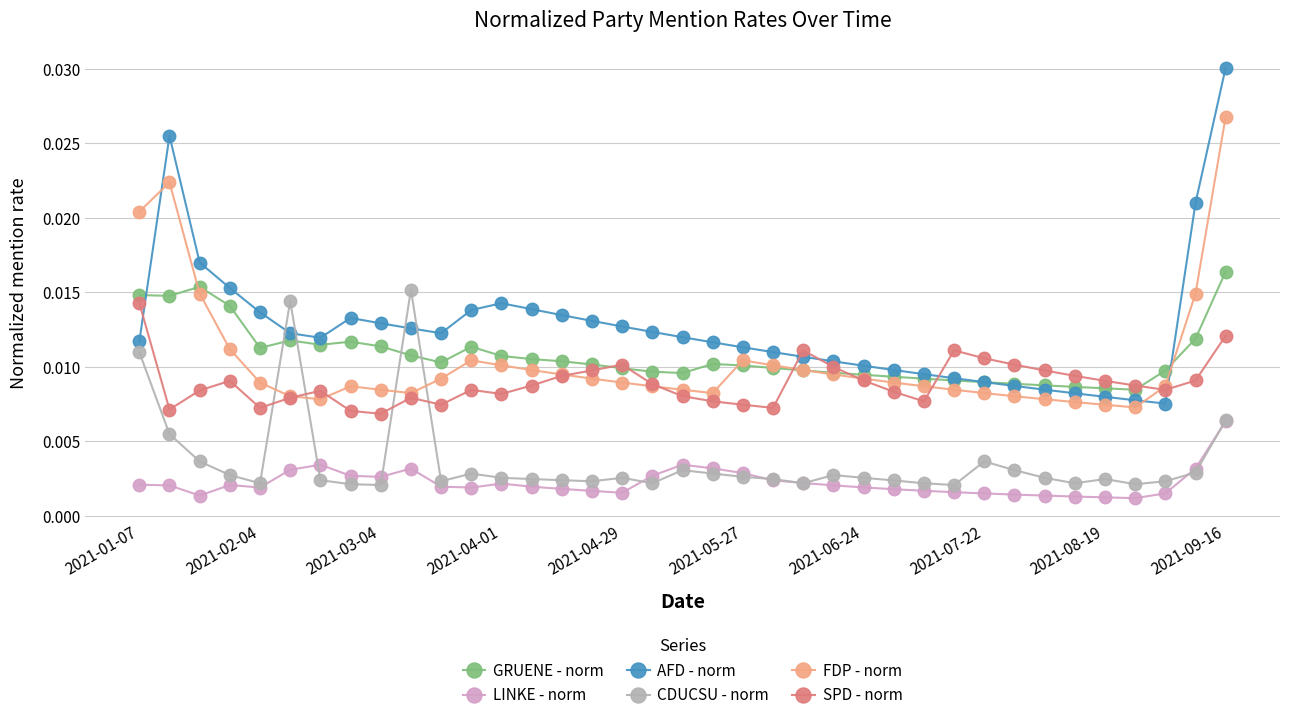

True or false: CDUCSU - norm and SPD - norm cross at least once.

True